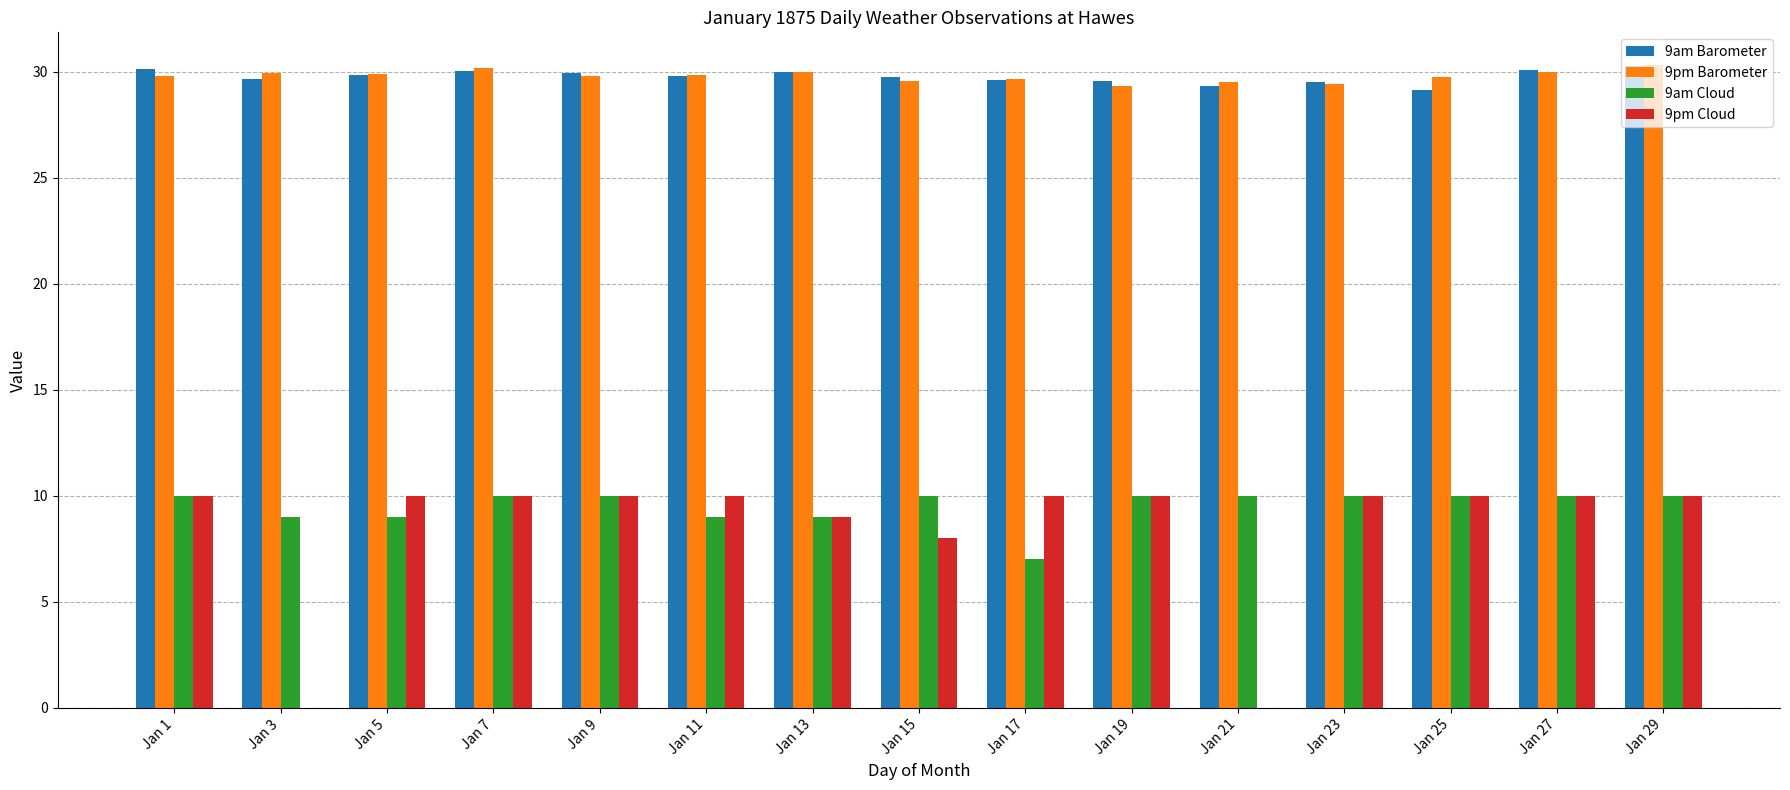

The 9am Barometer series shows 30.1 at Jan 27. True or false?

True